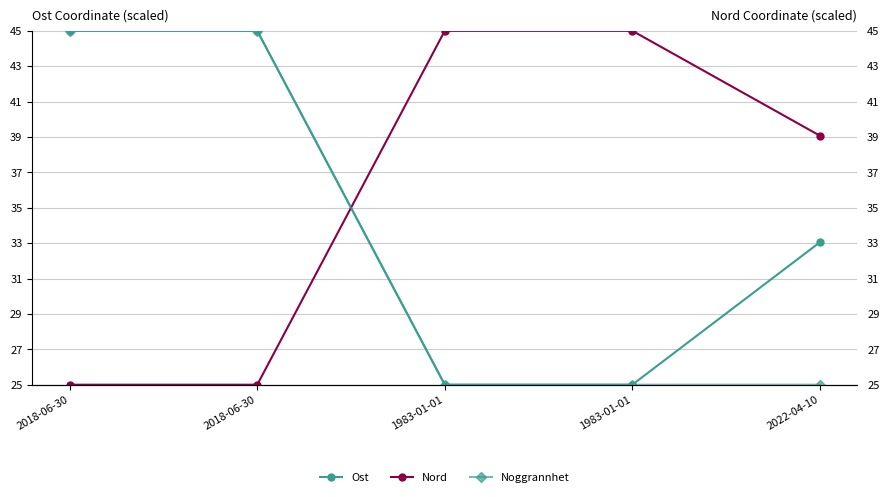

Where is Noggrannhet nearest to the value 35?

2018-06-30